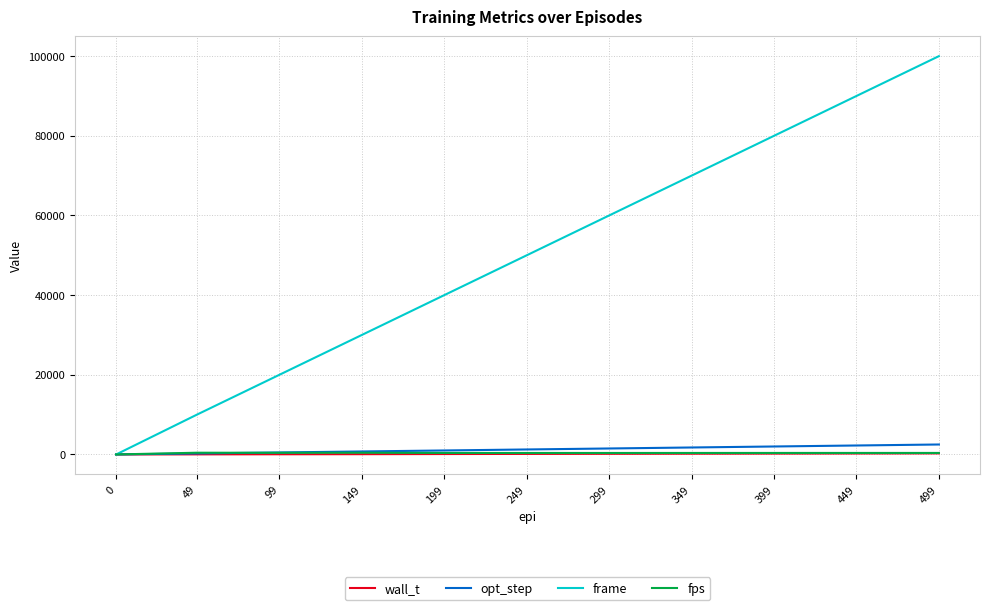

What value does the opt_step series have at 399?

2000.0